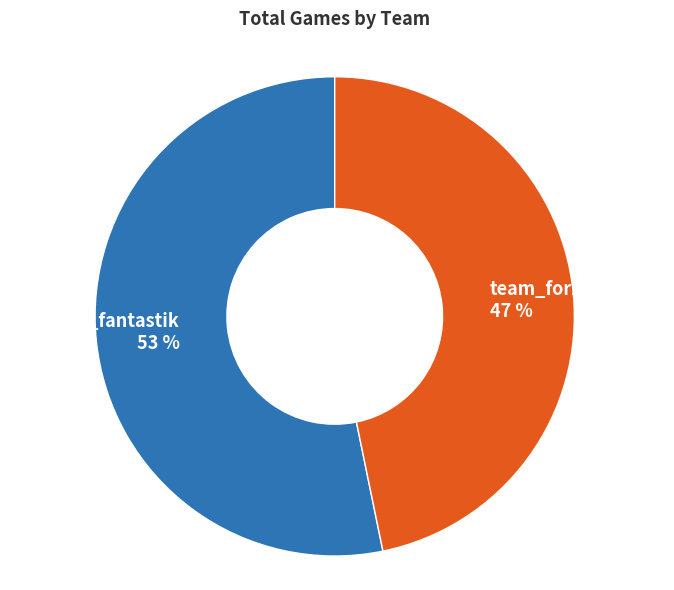

To the nearest percent, what percentage of the pie is team_AE_fantastik?

53%